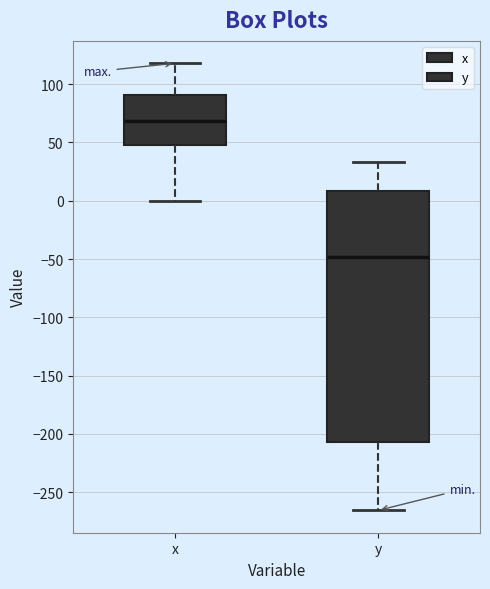

Which box has the highest median line?

x